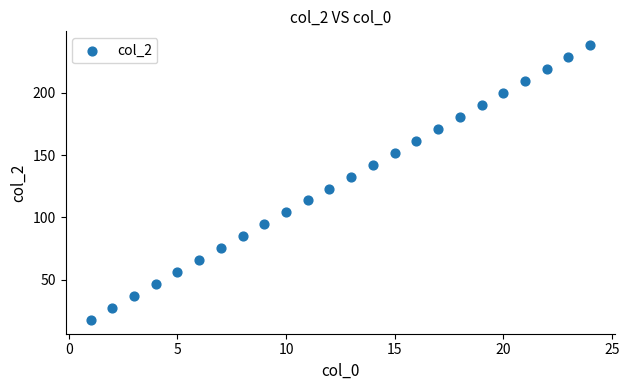

What is the range of X values (max minus min)?

23.0